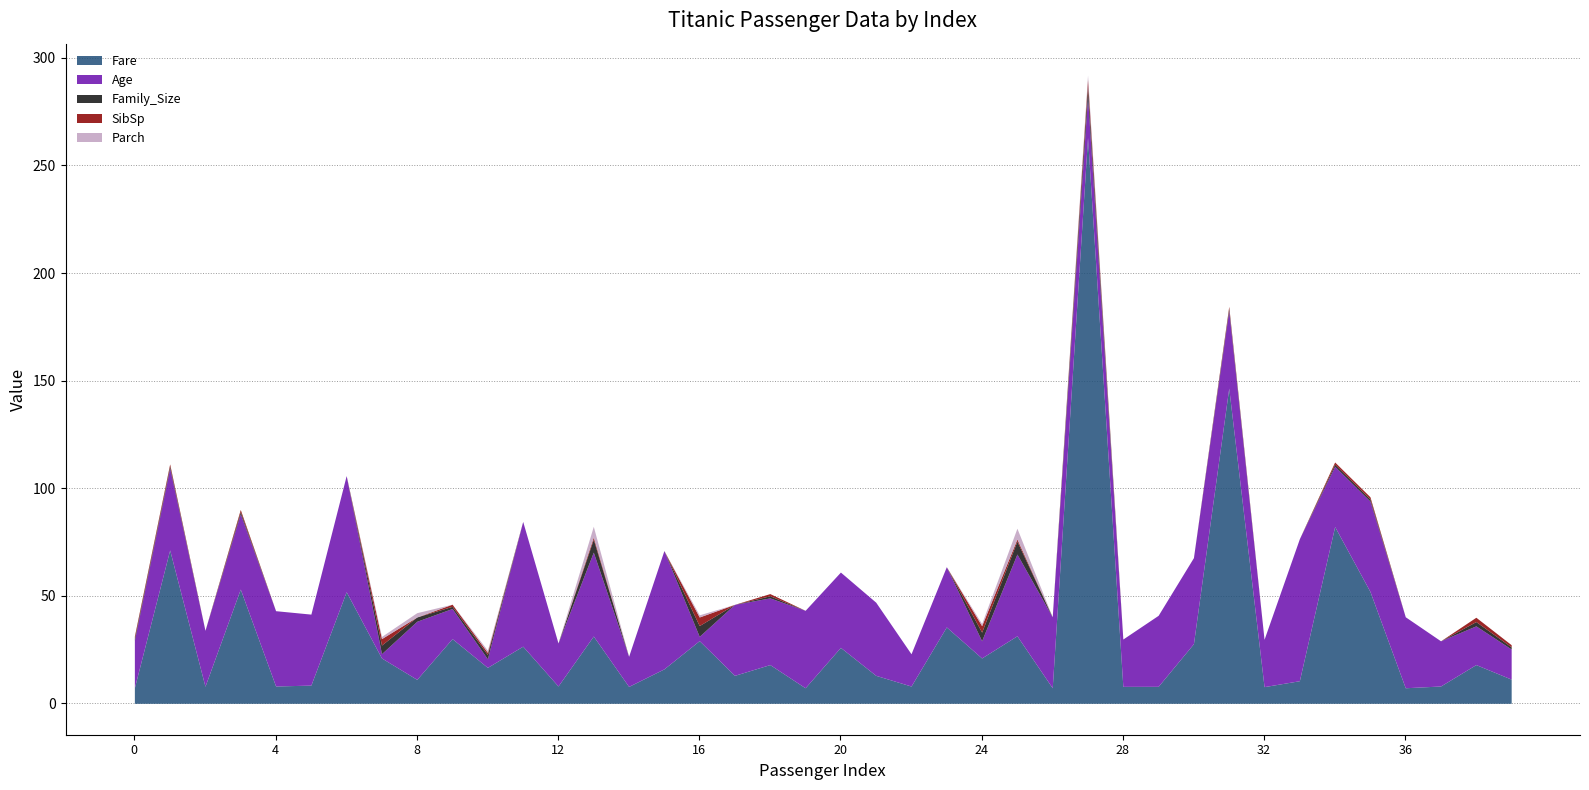

Reading right to left, transcribe all the data shown in this chart.

Fare: 11.2	18.0	8.1	7.2	52.0	82.2	10.5	7.8	146.5	27.7	7.9	7.9	263.0	7.2	31.4	21.1	35.5	8.0	13.0	26.0	7.2	18.0	13.0	29.1	16.0	7.9	31.3	8.1	26.6	16.7	30.1	11.1	21.1	51.9	8.5	8.1	53.1	7.9	71.3	7.2
Age: 14.0	18.0	21.0	33.0	42.0	28.0	66.0	22.0	36.0	40.0	33.0	22.0	19.0	33.0	38.0	8.0	28.0	15.0	34.0	35.0	36.0	31.0	33.0	2.0	55.0	14.0	39.0	20.0	58.0	4.0	14.0	27.0	2.0	54.0	33.0	35.0	35.0	26.0	38.0	22.0
Family_Size: 1.0	2.0	0.0	0.0	1.0	1.0	0.0	0.0	1.0	0.0	0.0	0.0	5.0	0.0	6.0	4.0	0.0	0.0	0.0	0.0	0.0	1.0	0.0	5.0	0.0	0.0	6.0	0.0	0.0	2.0	1.0	2.0	4.0	0.0	0.0	0.0	1.0	0.0	1.0	1.0
SibSp: 1.0	2.0	0.0	0.0	1.0	1.0	0.0	0.0	1.0	0.0	0.0	0.0	3.0	0.0	1.0	3.0	0.0	0.0	0.0	0.0	0.0	1.0	0.0	4.0	0.0	0.0	1.0	0.0	0.0	1.0	1.0	0.0	3.0	0.0	0.0	0.0	1.0	0.0	1.0	1.0
Parch: 0.0	0.0	0.0	0.0	0.0	0.0	0.0	0.0	0.0	0.0	0.0	0.0	2.0	0.0	5.0	1.0	0.0	0.0	0.0	0.0	0.0	0.0	0.0	1.0	0.0	0.0	5.0	0.0	0.0	1.0	0.0	2.0	1.0	0.0	0.0	0.0	0.0	0.0	0.0	0.0